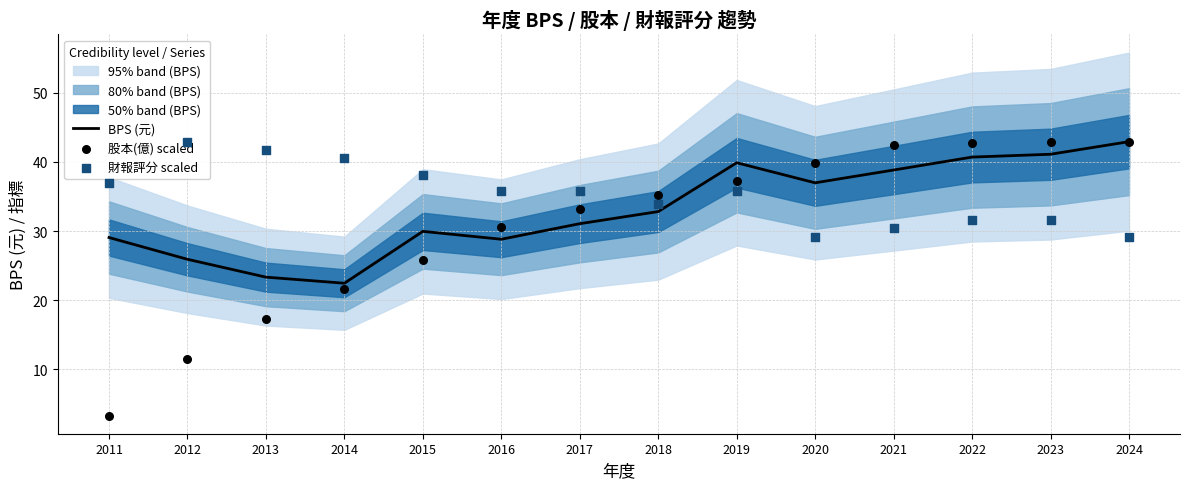

What are all the series names shown in the legend?

BPS (元), 股本(億) scaled, 財報評分 scaled